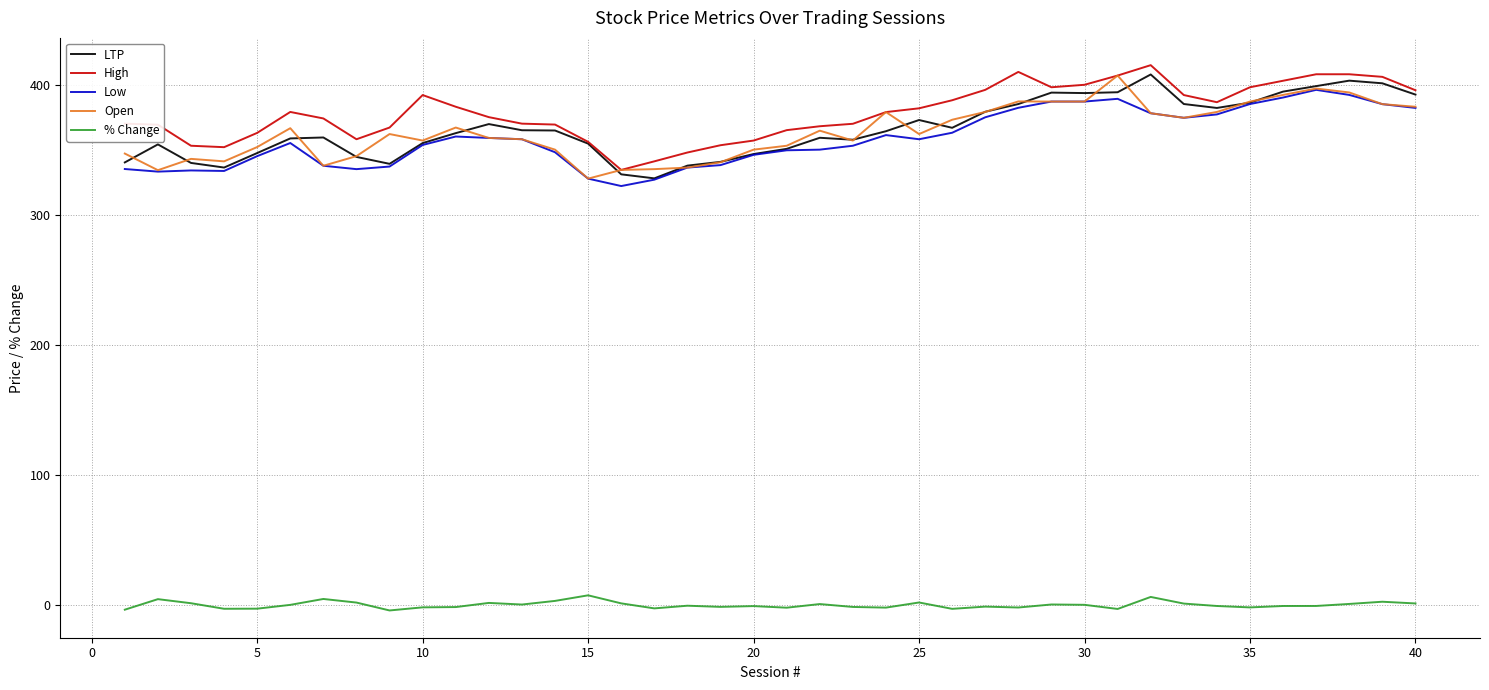

What is the minimum value for Low?

322.0